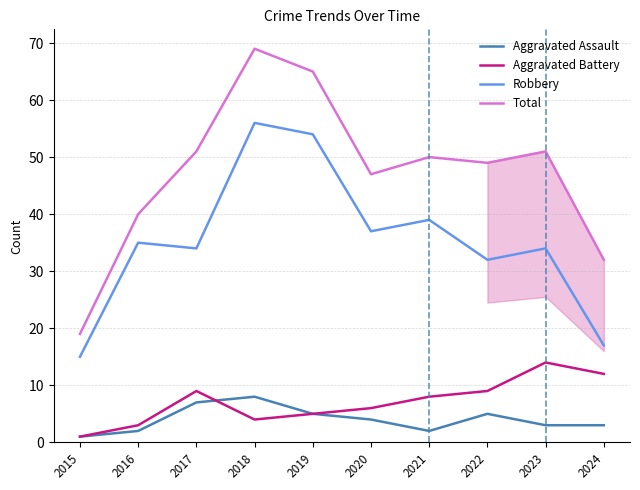

At which category is the sum across all series the highest?

2018